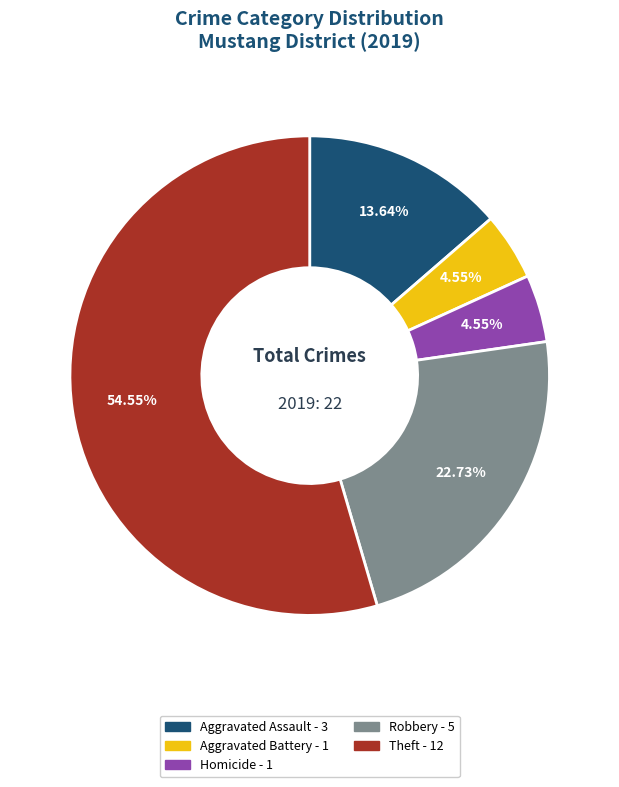

Is there a majority slice in this chart?

Yes